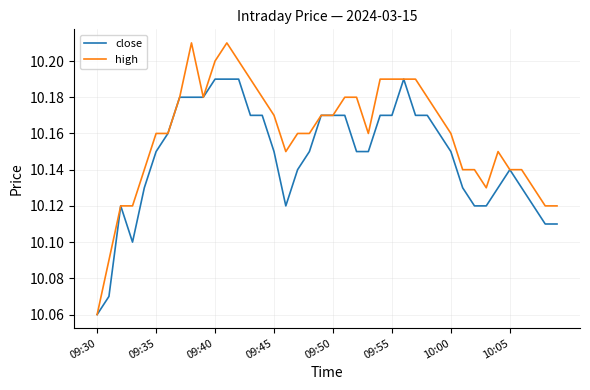

Which series has the largest total across all categories?

high